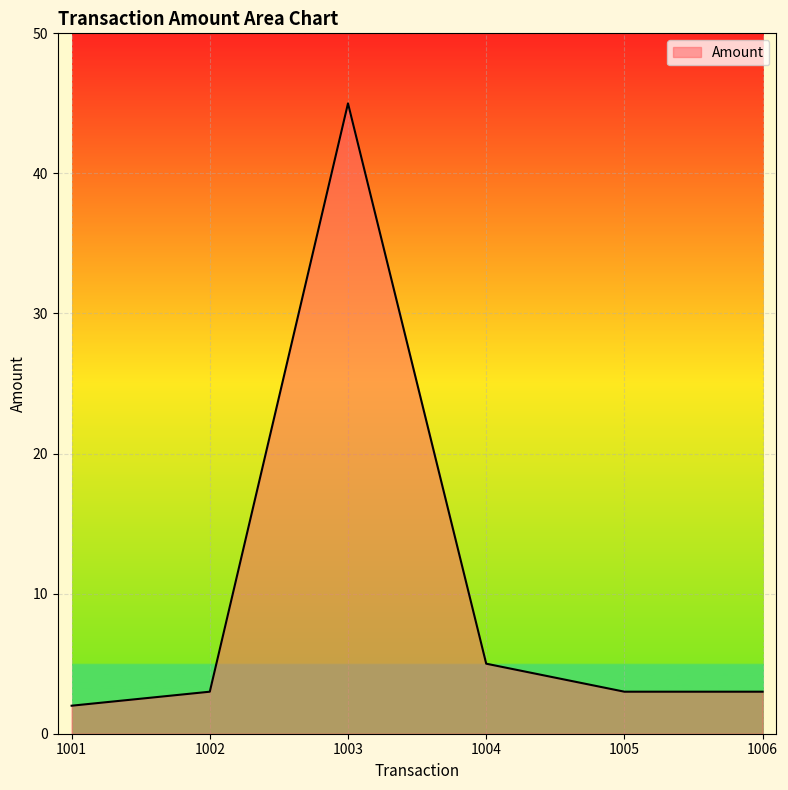

True or false: the data shows 3 at 1002.

True